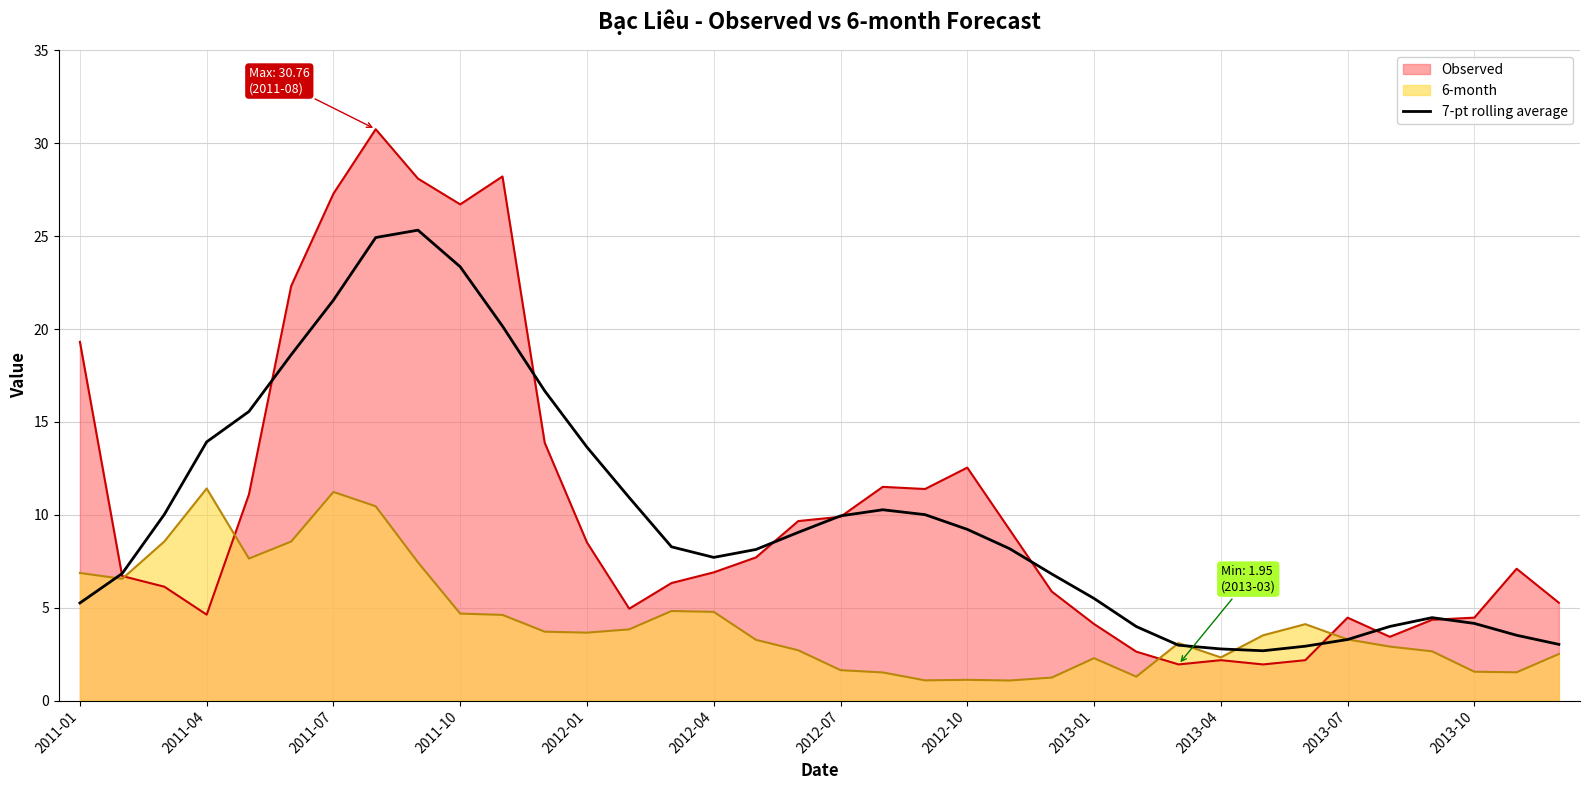

Which series has the widest spread of values?

Observed